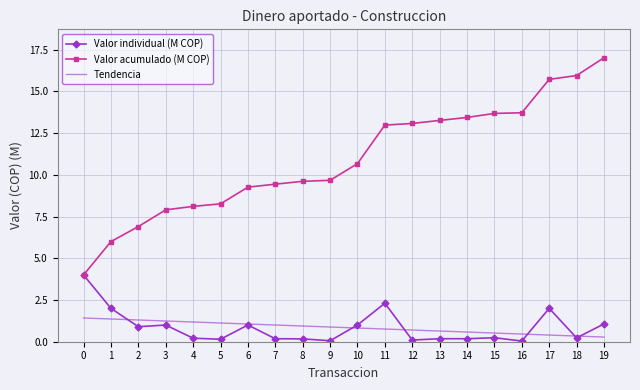

True or false: Tendencia and Valor acumulado (M COP) intersect in this chart.

False